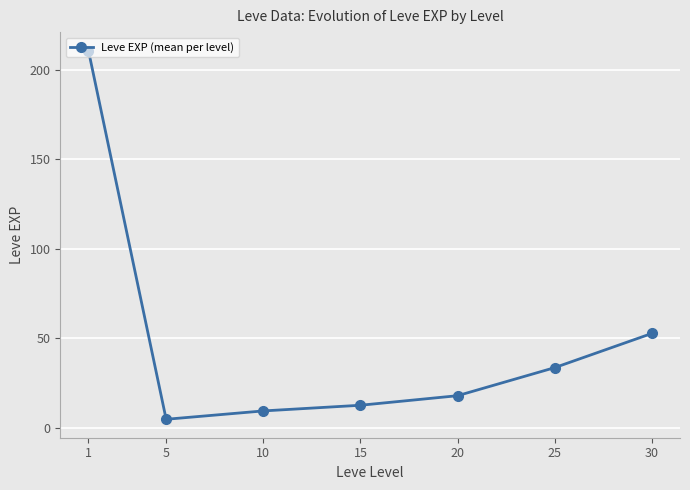

What is the value of the 2nd point from the left?

4.8